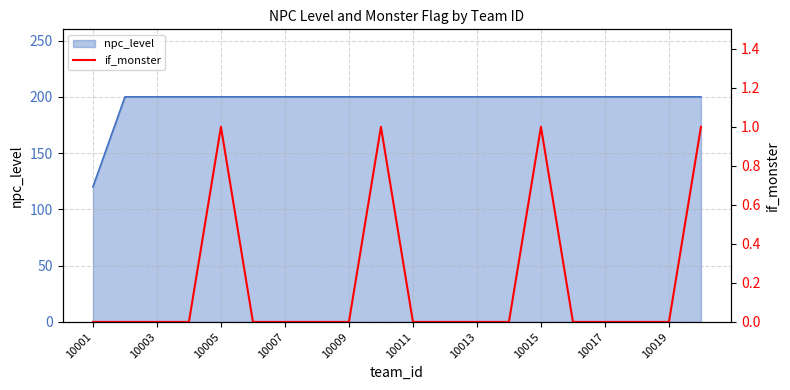

True or false: npc_level has a value of 200 at 10007.

True